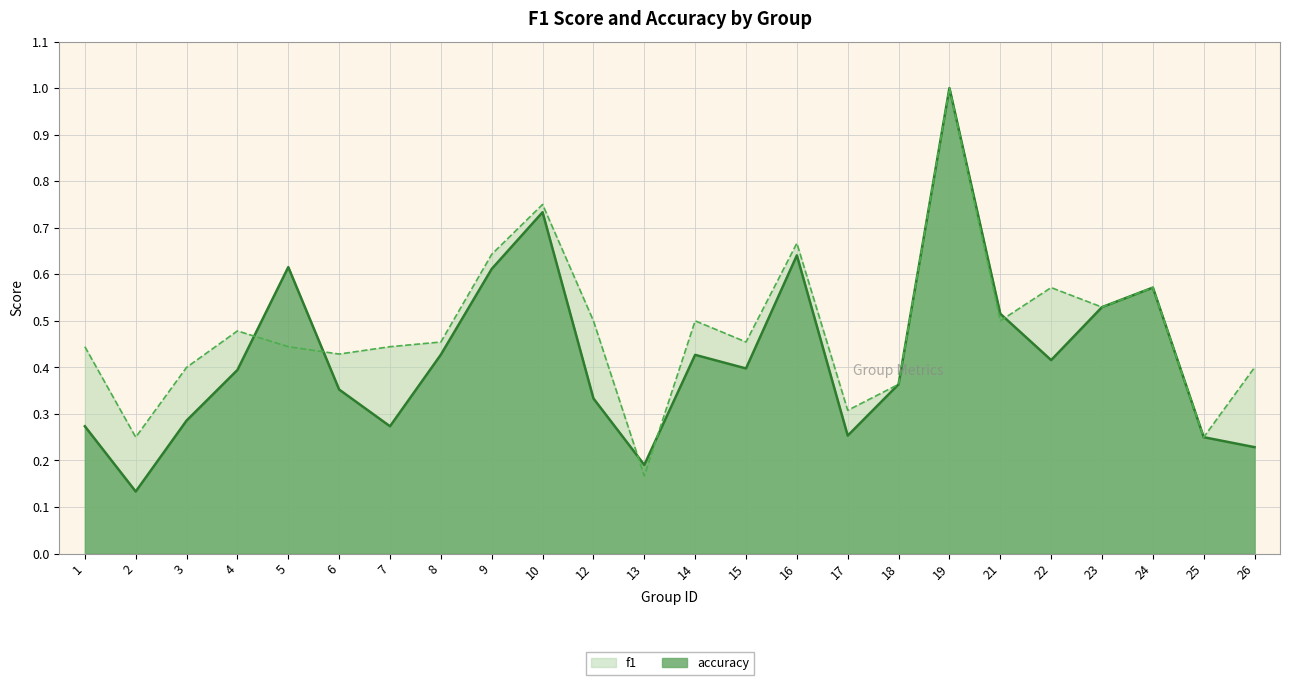

In accuracy, how many points are lower than both neighbors (excluding endpoints)?

8